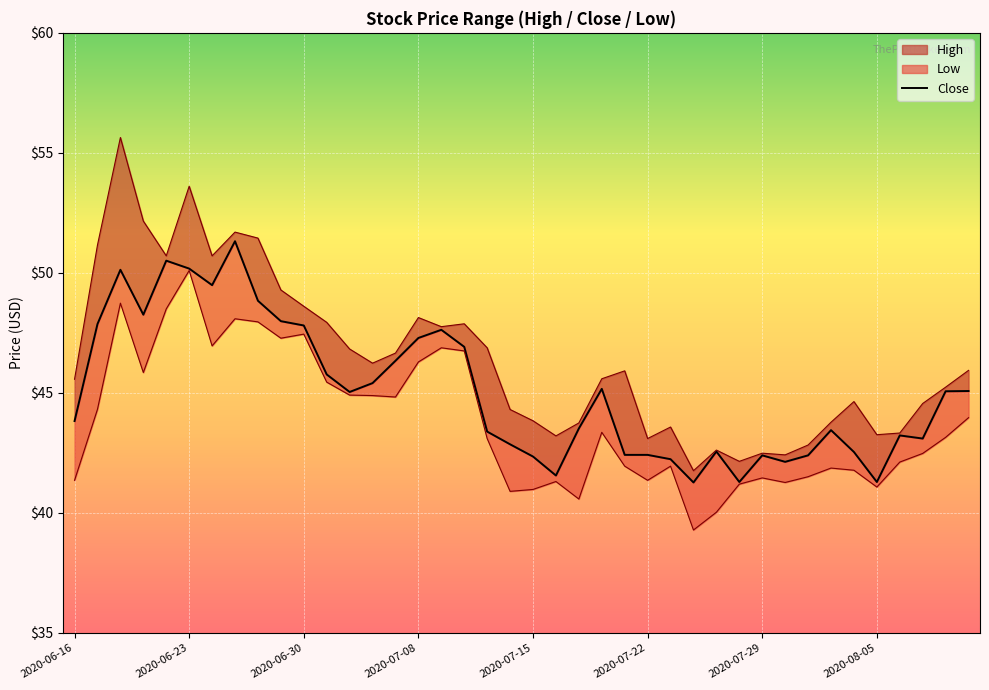

What is the difference between the maximum and minimum values?

10.0